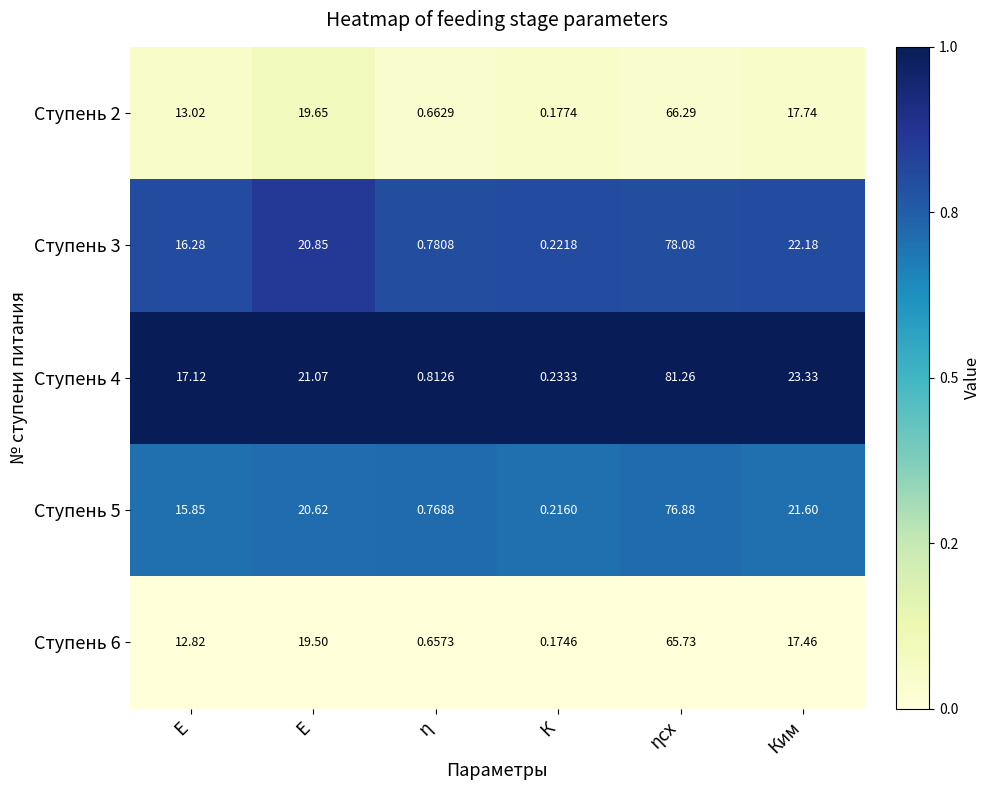

Which series has the widest spread of values?

Ступень 4